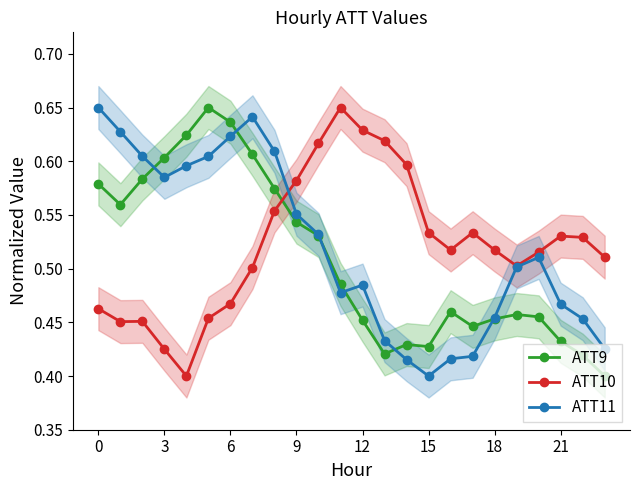

Between 14 and 17, which series saw the biggest shift?

ATT10